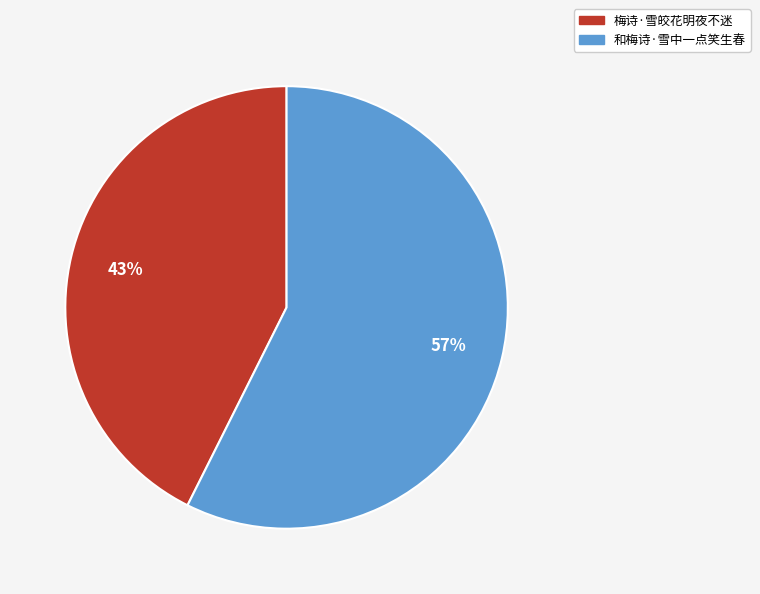

Does 梅诗·雪皎花明夜不迷 account for over 50% of the chart?

No